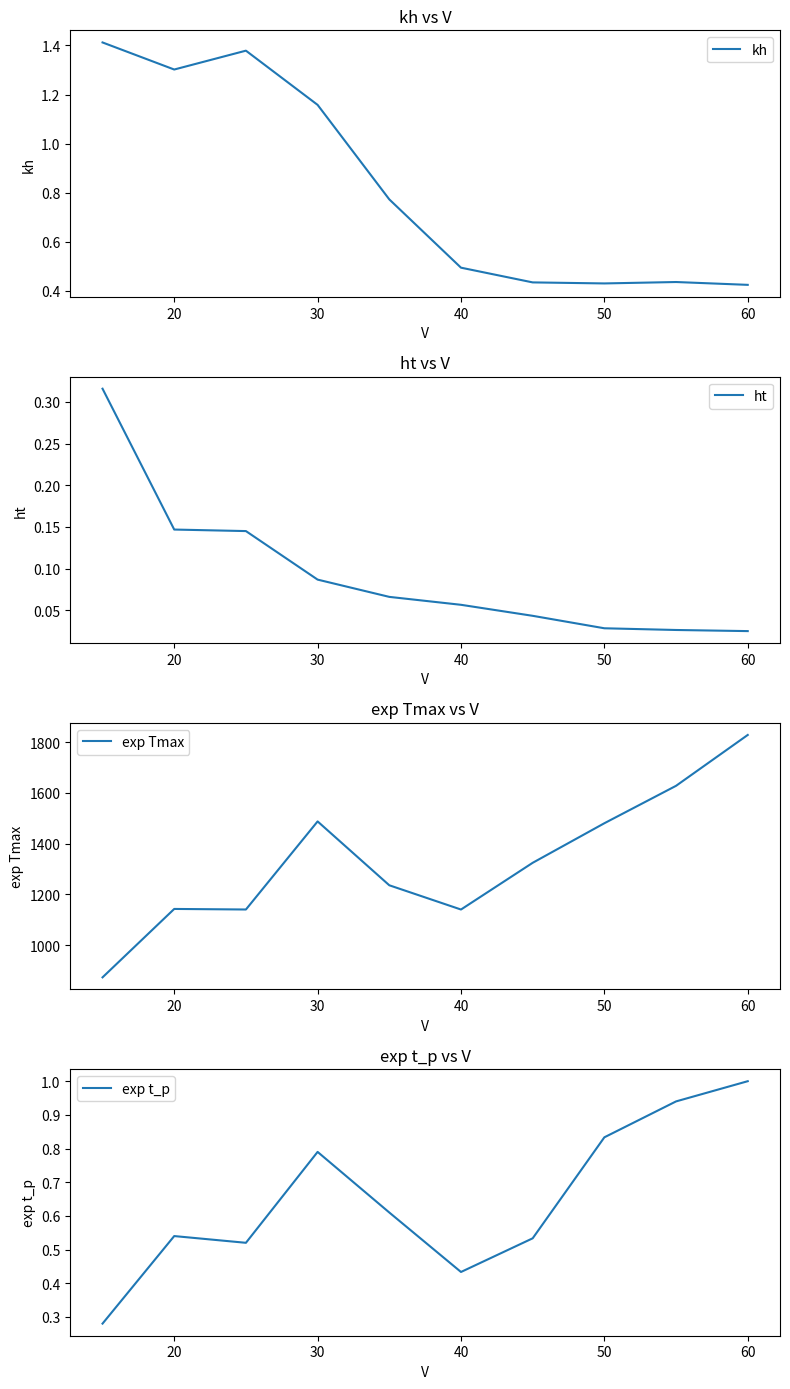

True or false: exp t_p and exp Tmax intersect in this chart.

False